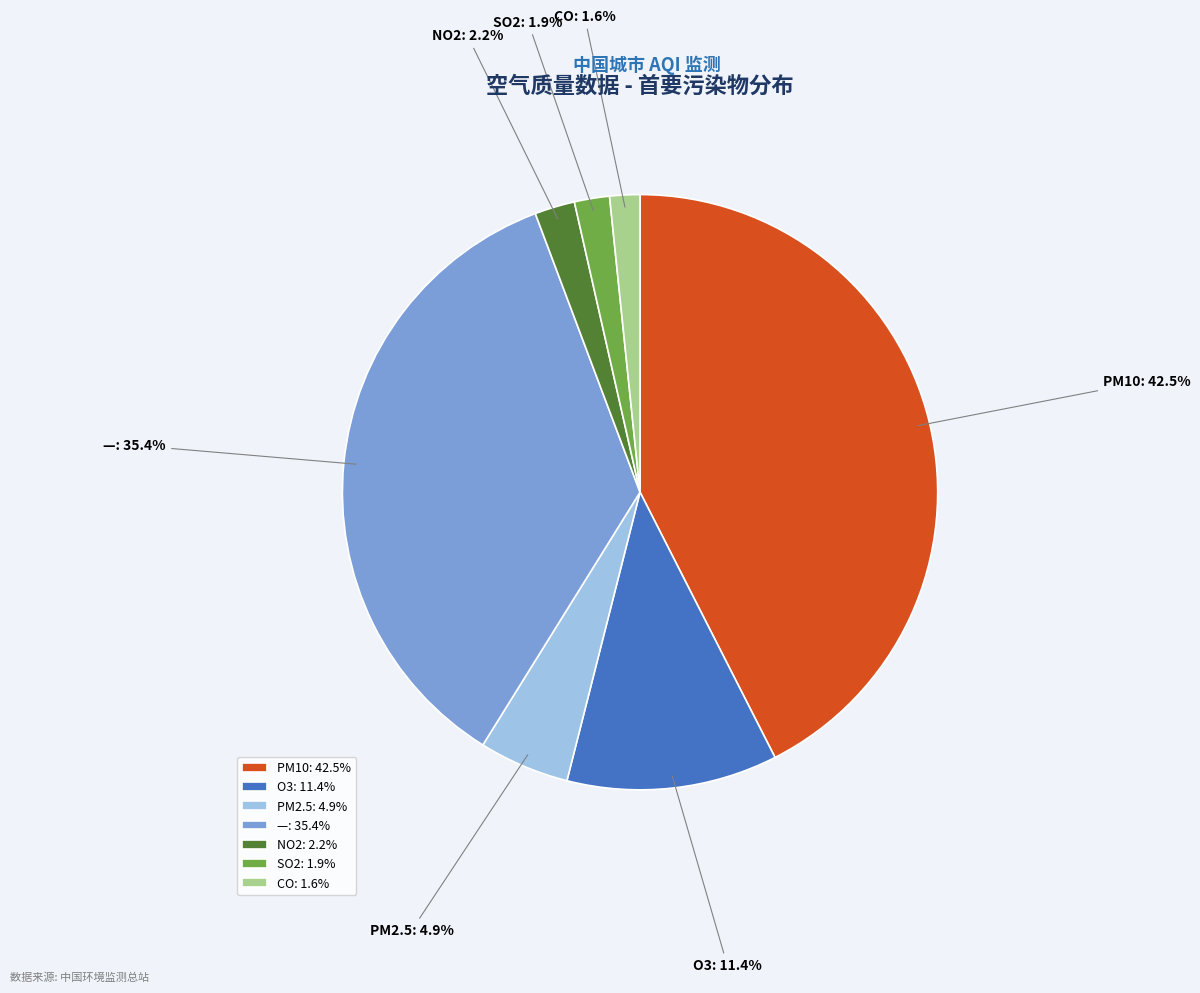

To the nearest percent, what is the difference between the largest and smallest slice percentages?

41%